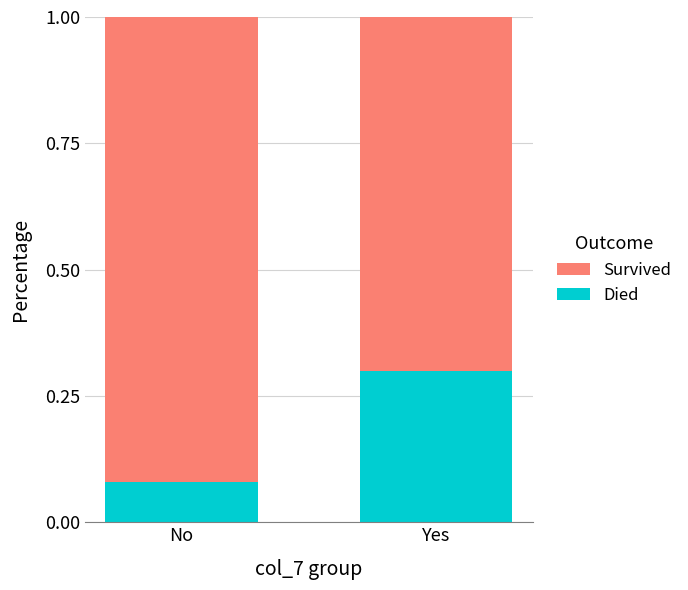

What is the value of the Died bar at the 2nd from the left?

0.3